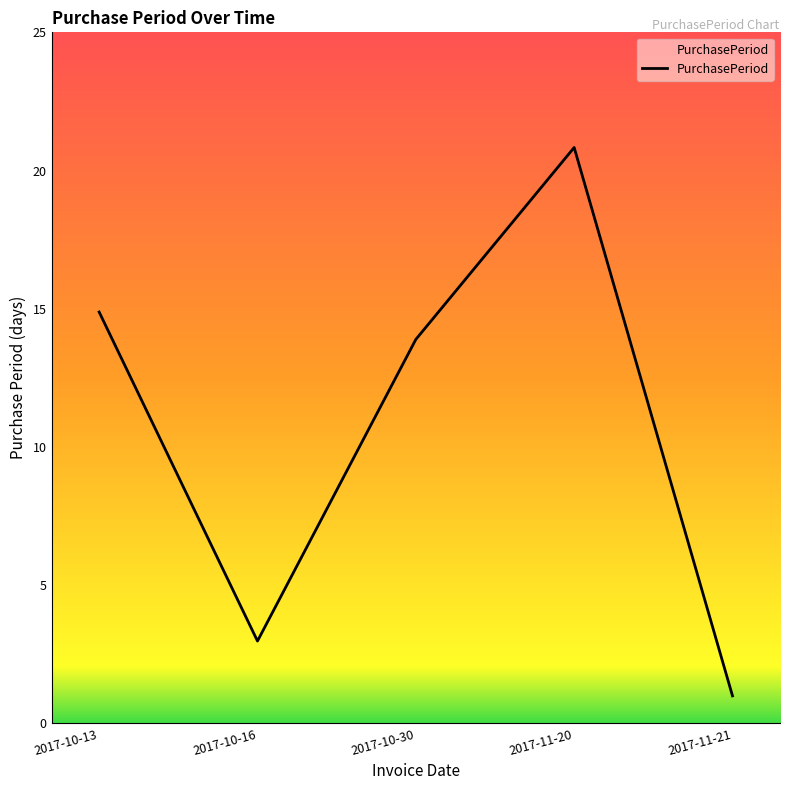

Where does the data first go above 14?

2017-10-13